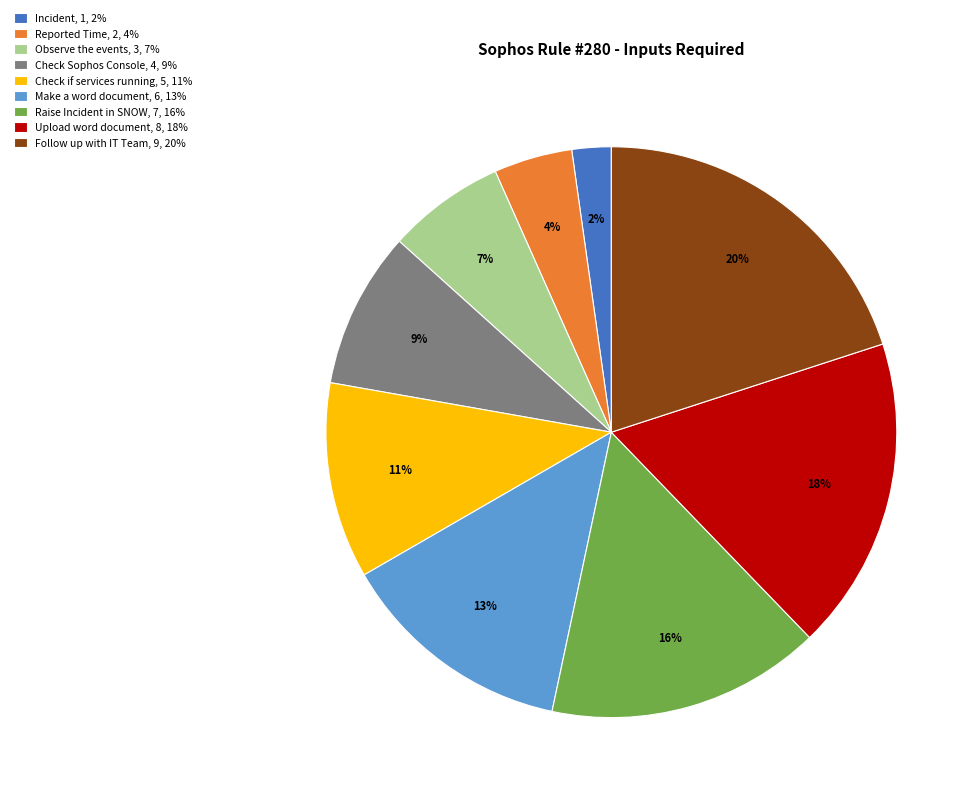

True or false: Observe the events accounts for 22% of the total.

False